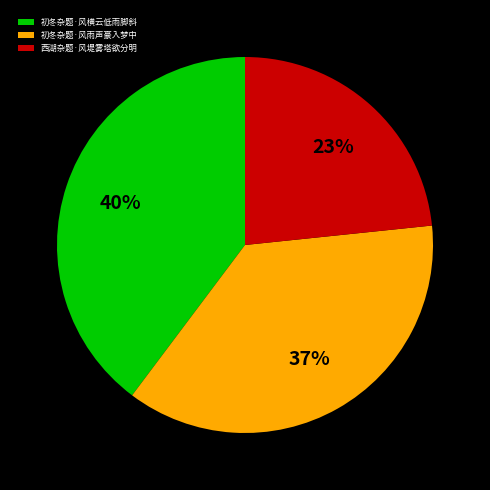

Rank the categories by value from highest to lowest.

初冬杂题·风横云低雨脚斜, 初冬杂题·风雨声豪入梦中, 西湖杂题·风堤雾塔欲分明